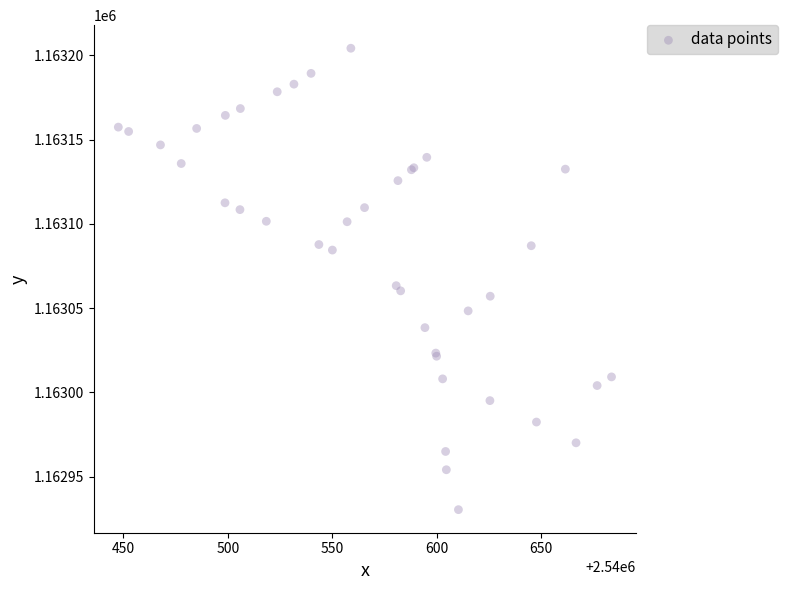

What Y value in the scatter plot is closest to 1163067?

1163063.3